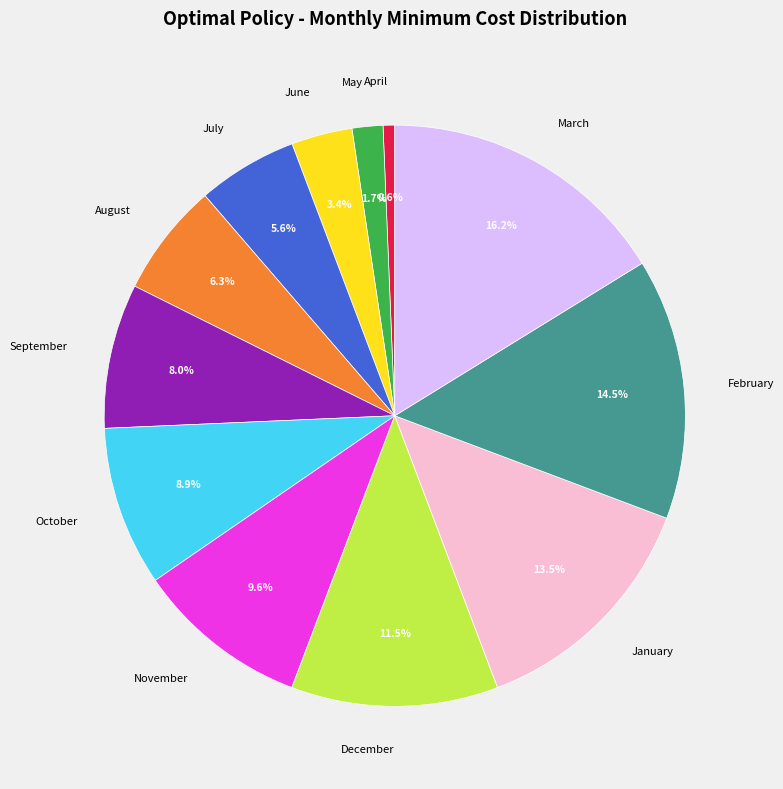

Is there a majority slice in this chart?

No